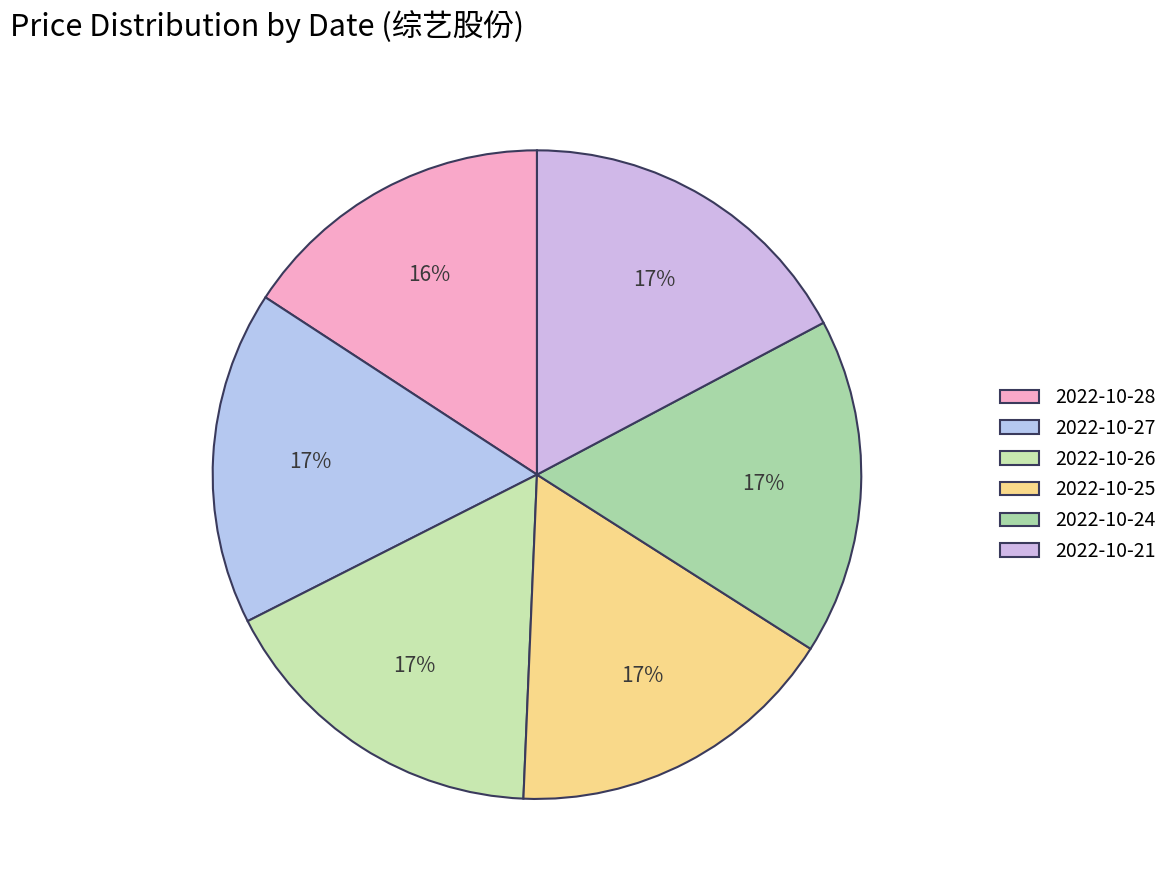

How many slices are in this pie chart?

6